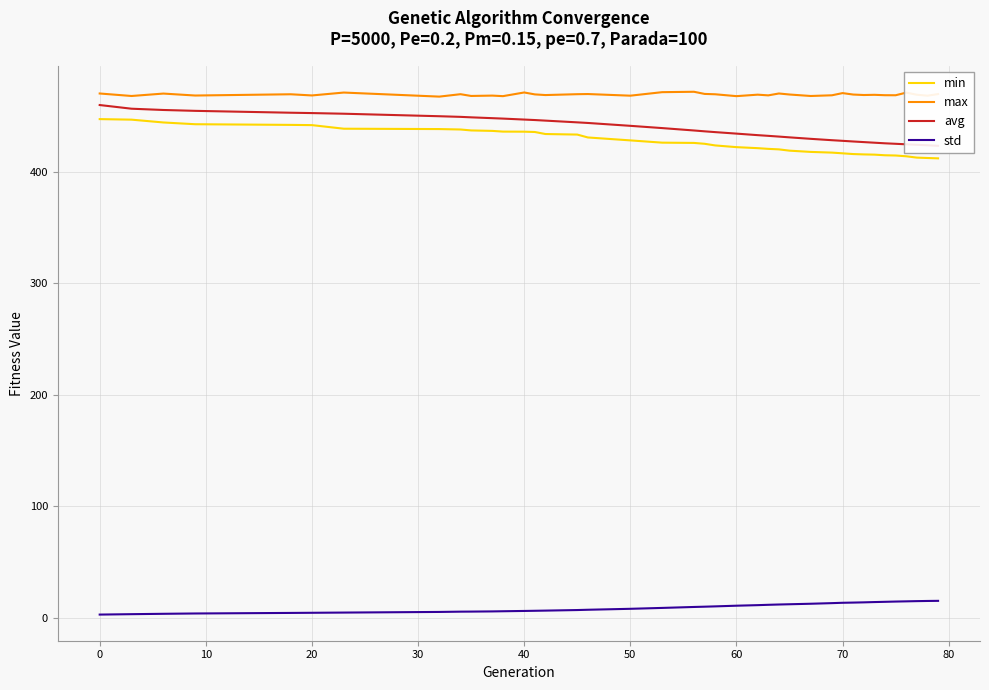

What is the difference between the maximum and minimum values in the std series?

12.3